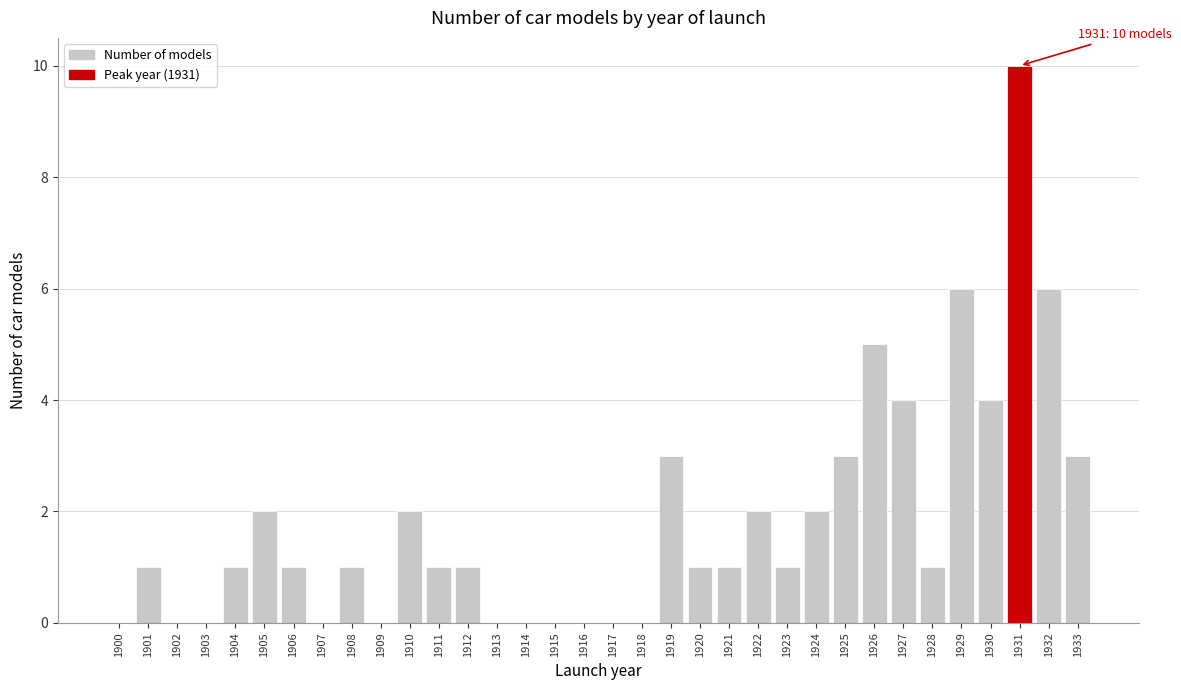

What is the sum of all values?

62